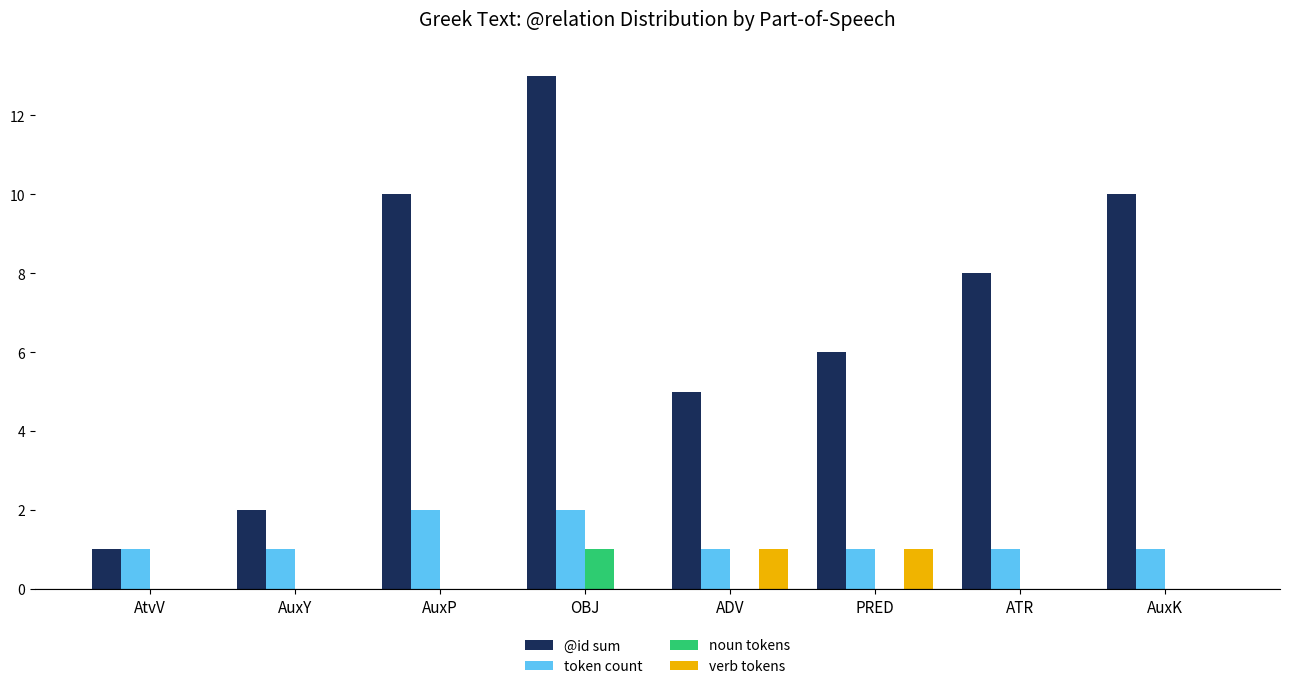

Is it true that noun tokens equals 0 at PRED?

True